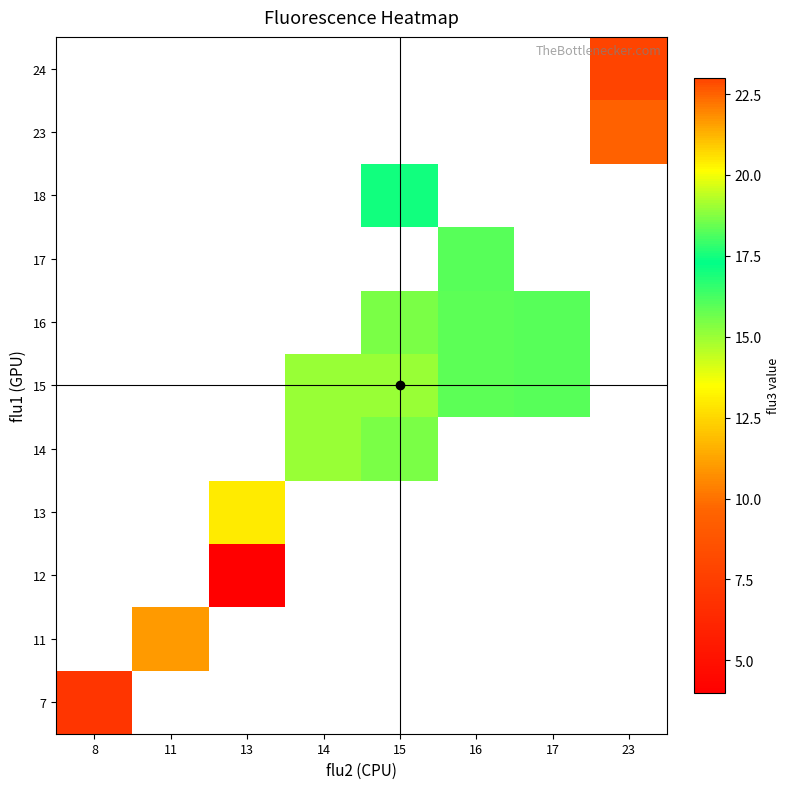

Between 23 and 14, which is larger?

14